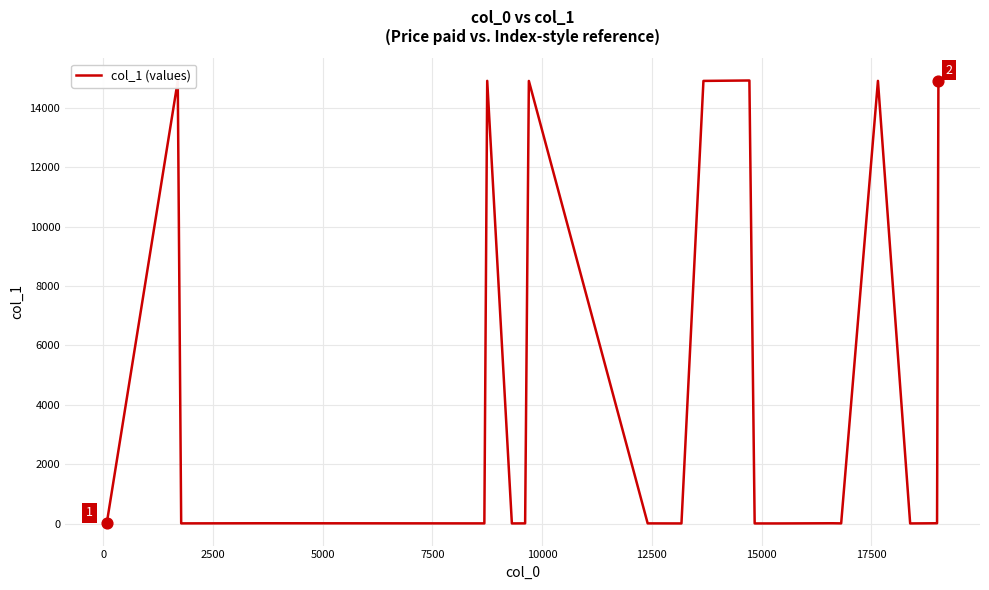

What is the ratio of the value at 3655 to the value at 16618?

1.0